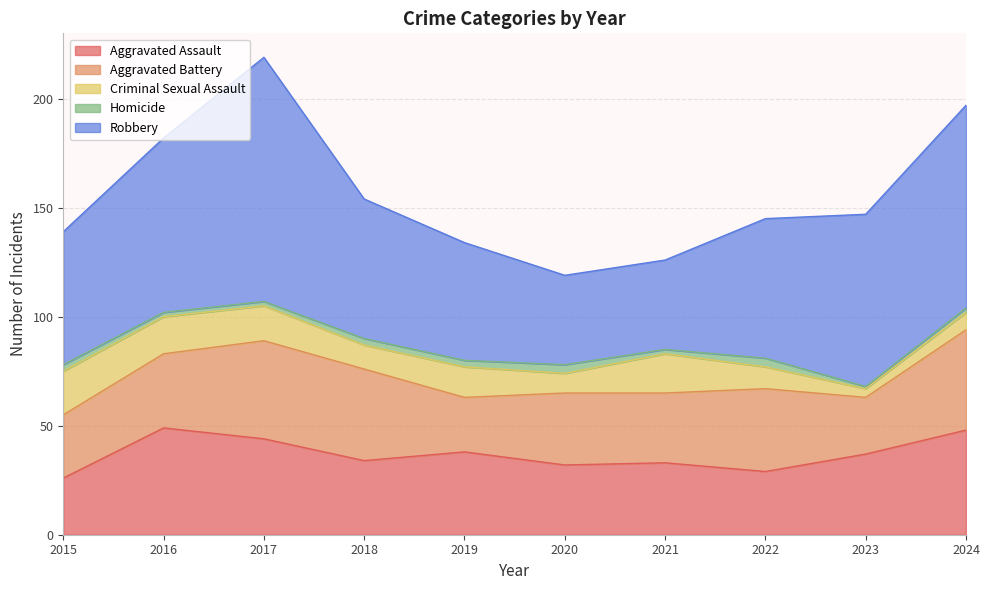

What is the difference between the highest and lowest values at 2015?

58